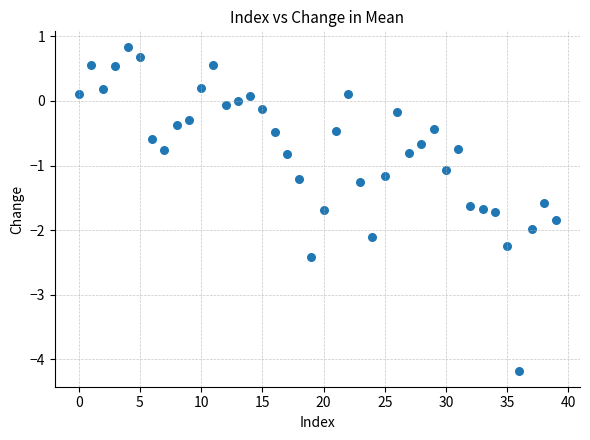

What Y value in the scatter plot is closest to -1?

-1.1